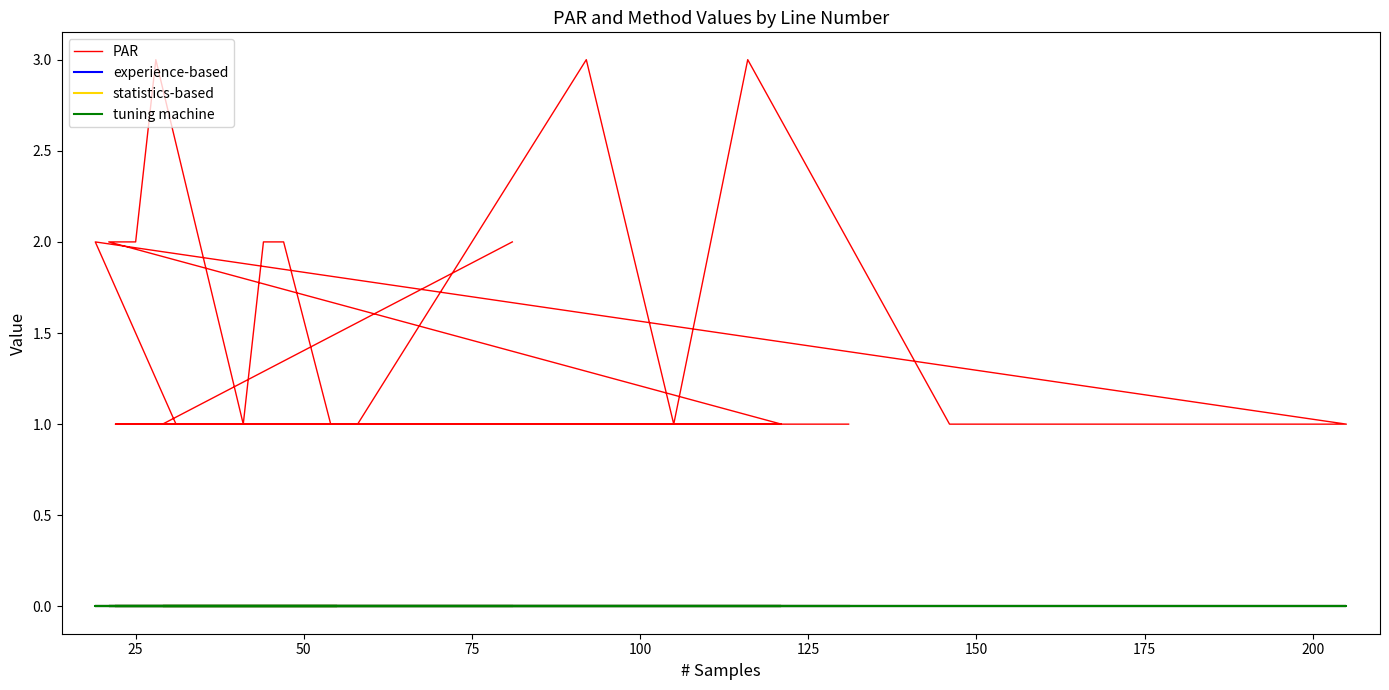

How many lines are shown in the chart?

4